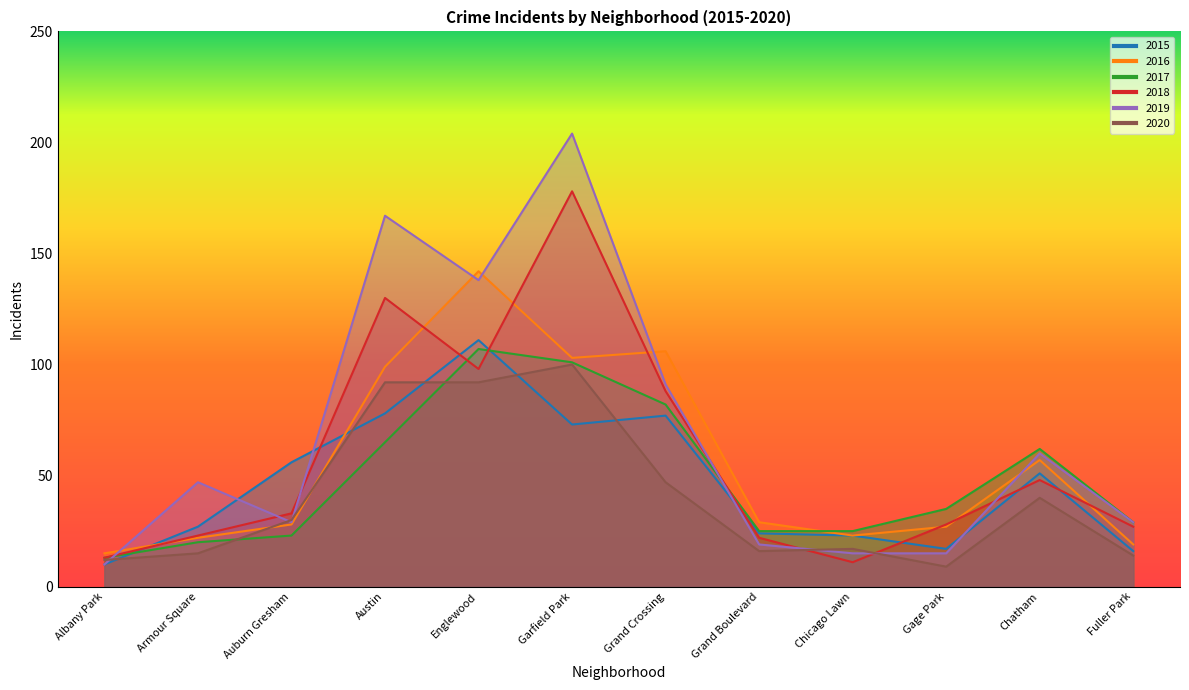

Does the chart display data point markers on the line(s)?

No